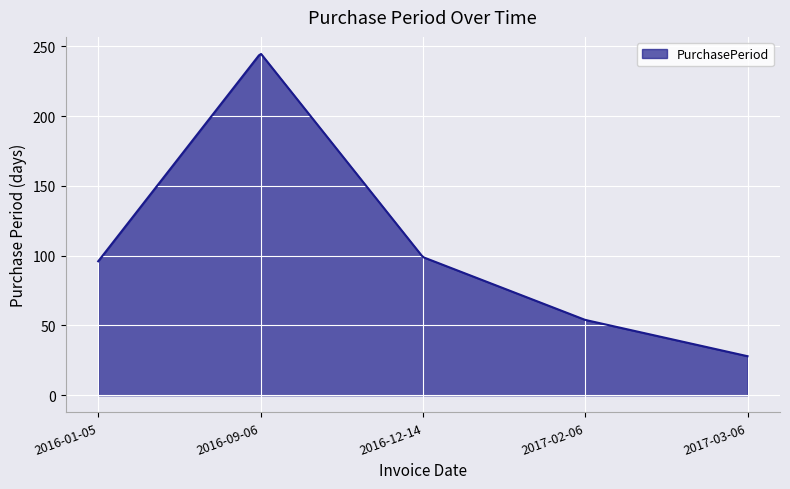

What is the maximum value shown in the chart?

244.5